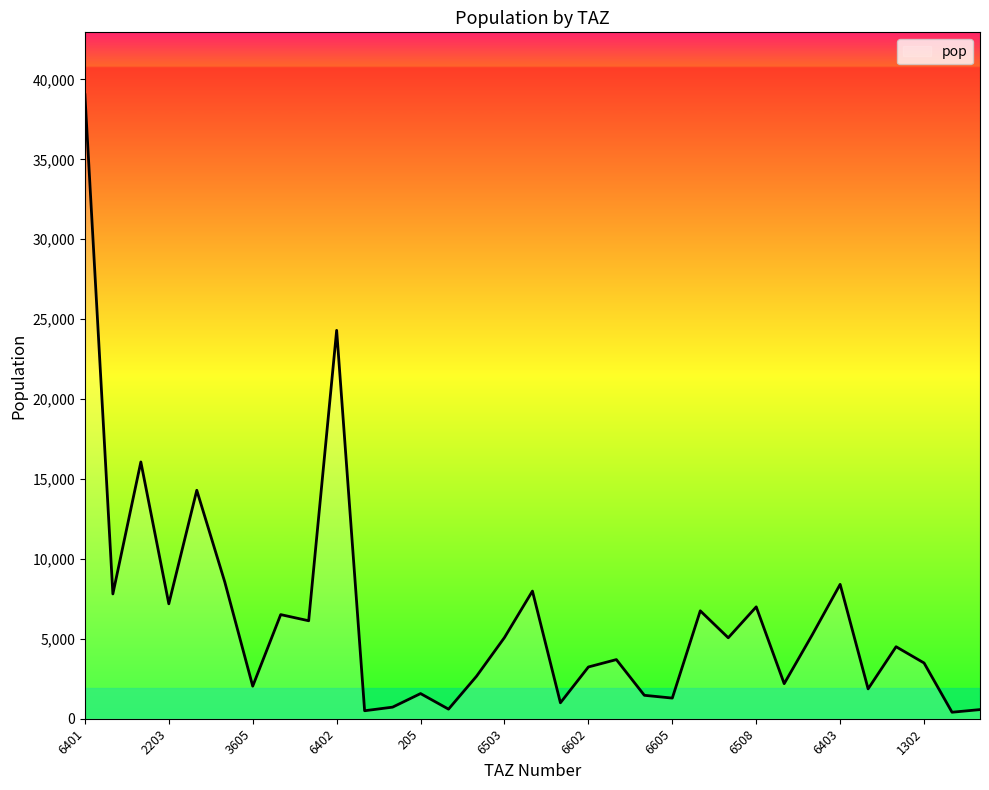

What is the sum of all values?

207248.6